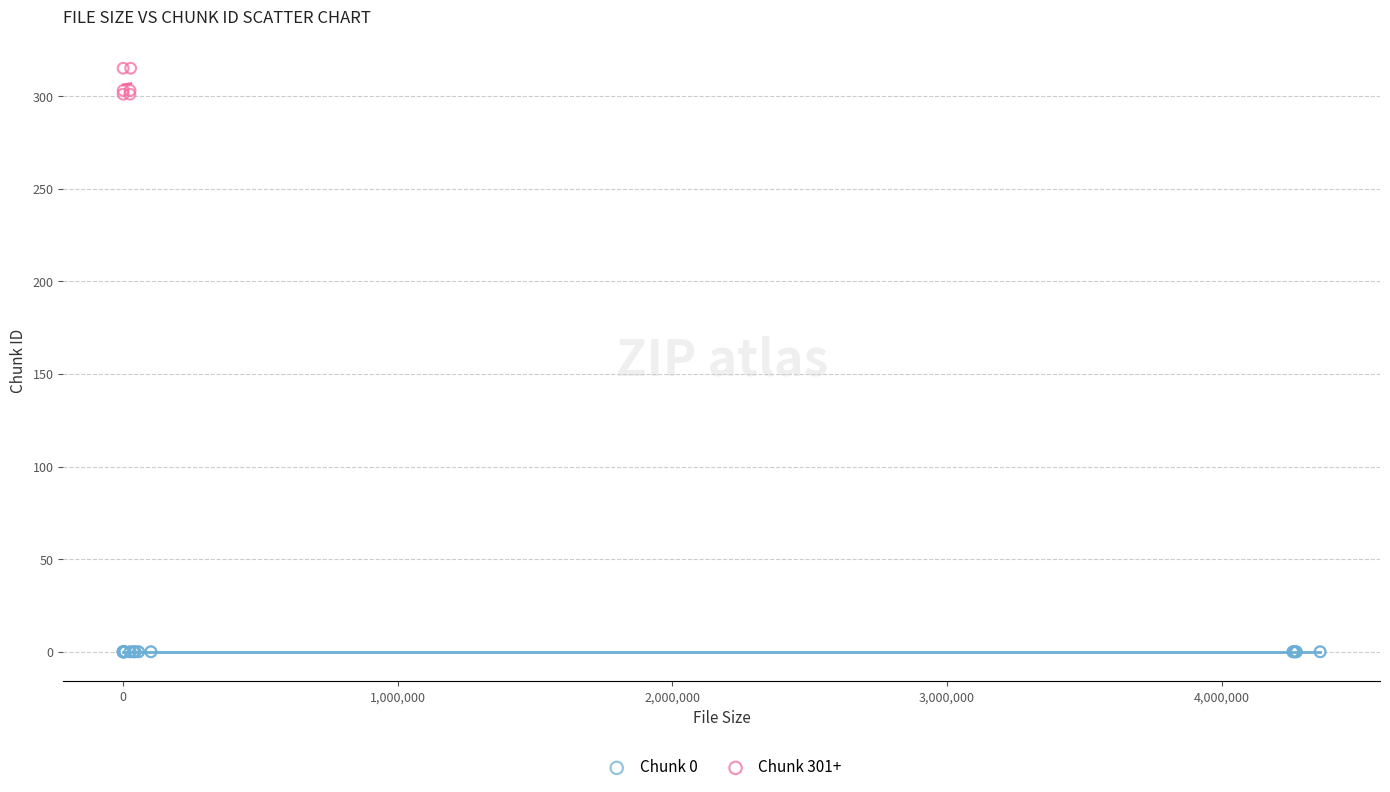

Which series contains the highest Y value?

Chunk 301+